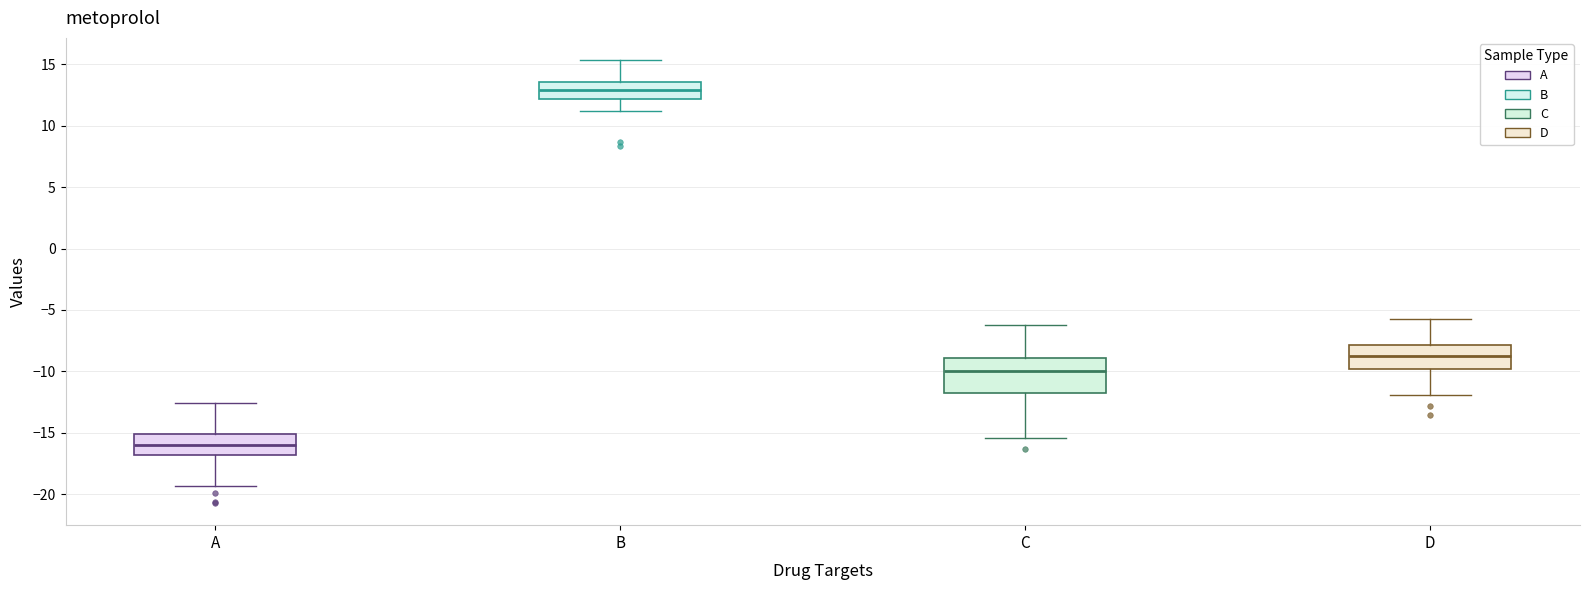

Where does the lower whisker of the box for B end on the y-axis? The values are not printed on the chart, so give them approximately, as read against the axis.

11.0